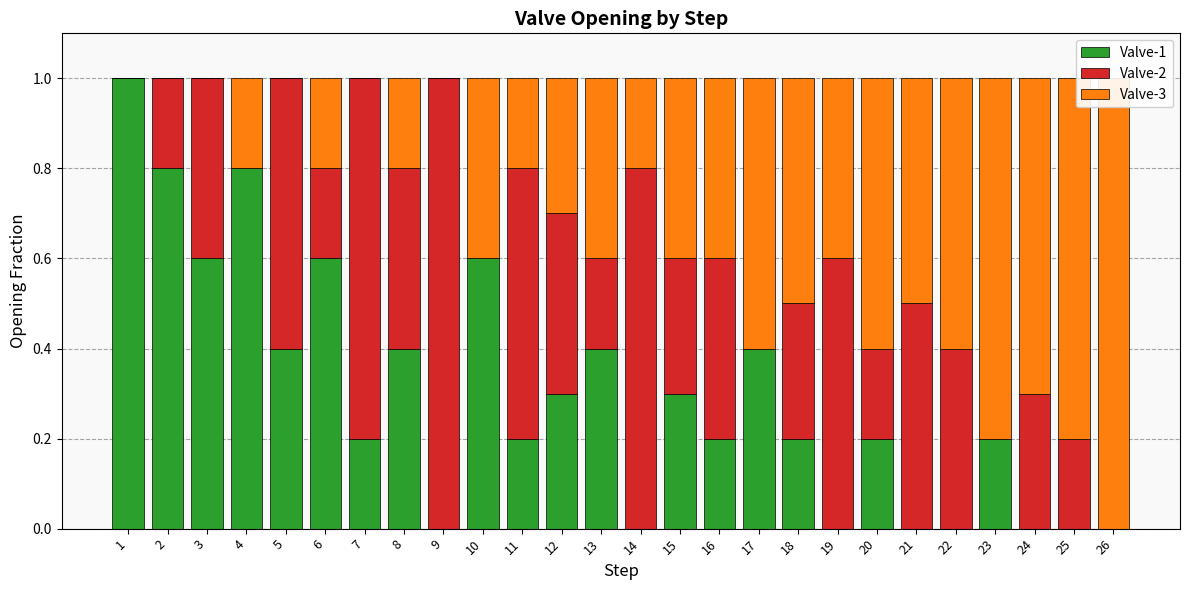

Reading left to right, extract all data points from this chart.

Valve-1: 1.0	0.8	0.6	0.8	0.4	0.6	0.2	0.4	0.0	0.6	0.2	0.3	0.4	0.0	0.3	0.2	0.4	0.2	0.0	0.2	0.0	0.0	0.2	0.0	0.0	0.0
Valve-2: 0.0	0.2	0.4	0.0	0.6	0.2	0.8	0.4	1.0	0.0	0.6	0.4	0.2	0.8	0.3	0.4	0.0	0.3	0.6	0.2	0.5	0.4	0.0	0.3	0.2	0.0
Valve-3: 0.0	0.0	0.0	0.2	0.0	0.2	0.0	0.2	0.0	0.4	0.2	0.3	0.4	0.2	0.4	0.4	0.6	0.5	0.4	0.6	0.5	0.6	0.8	0.7	0.8	1.0